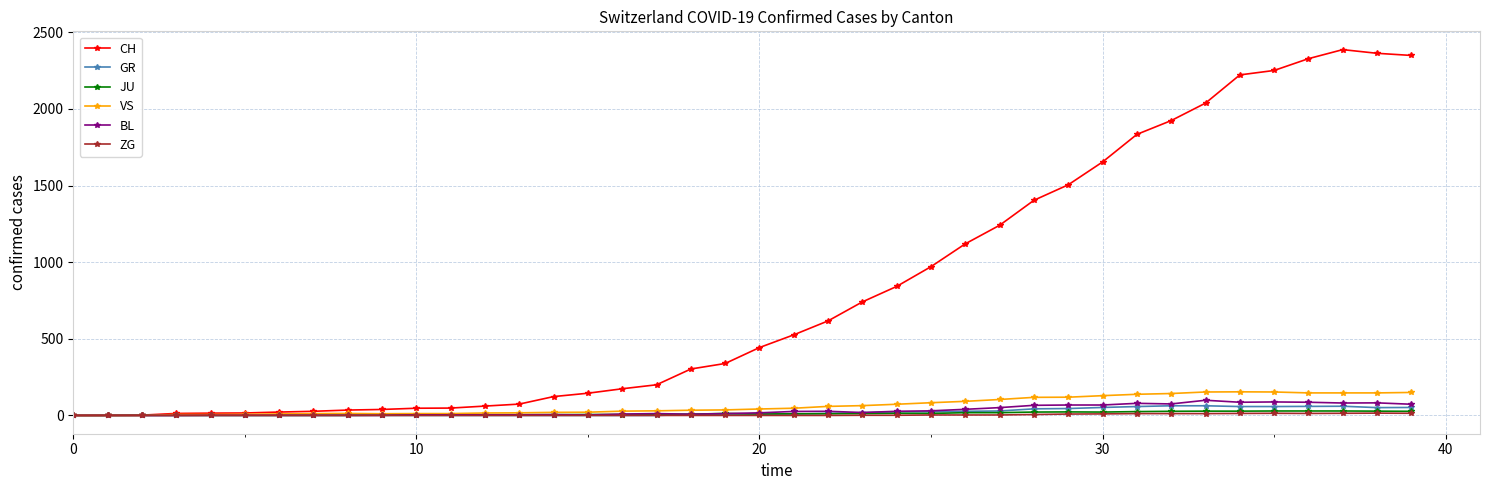

At how many categories does at least one series exceed 2100?

6